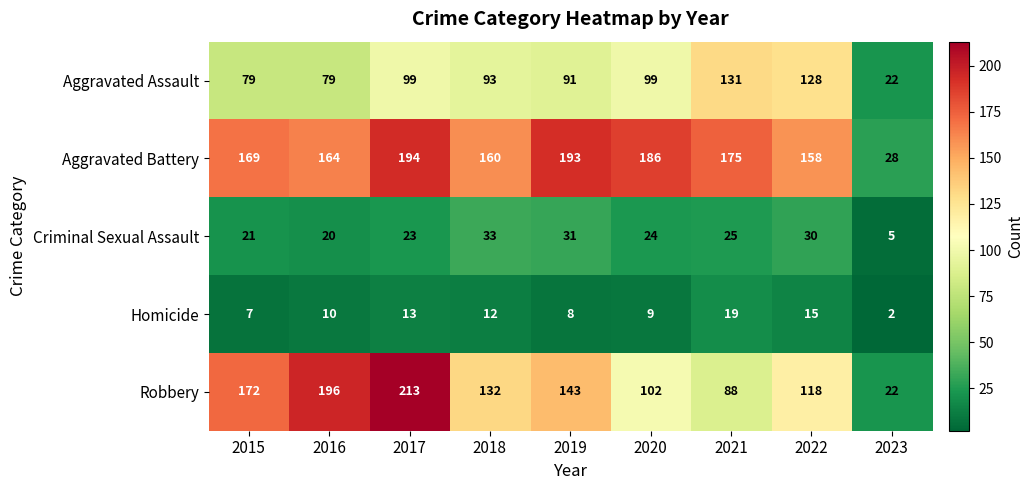

Which category has the lowest value across all series?

2023